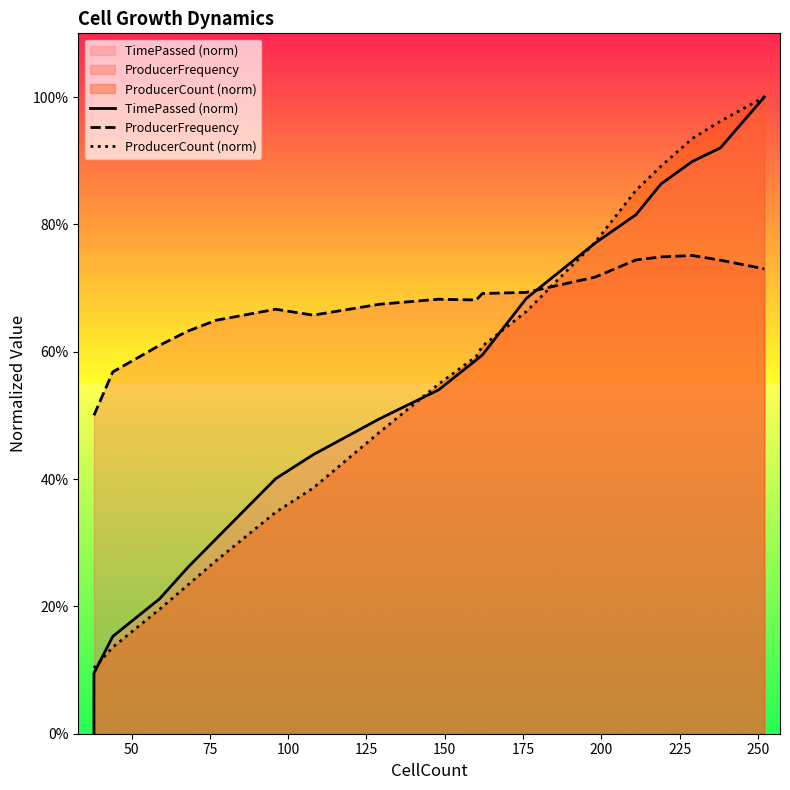

How many lines are shown in the chart?

3